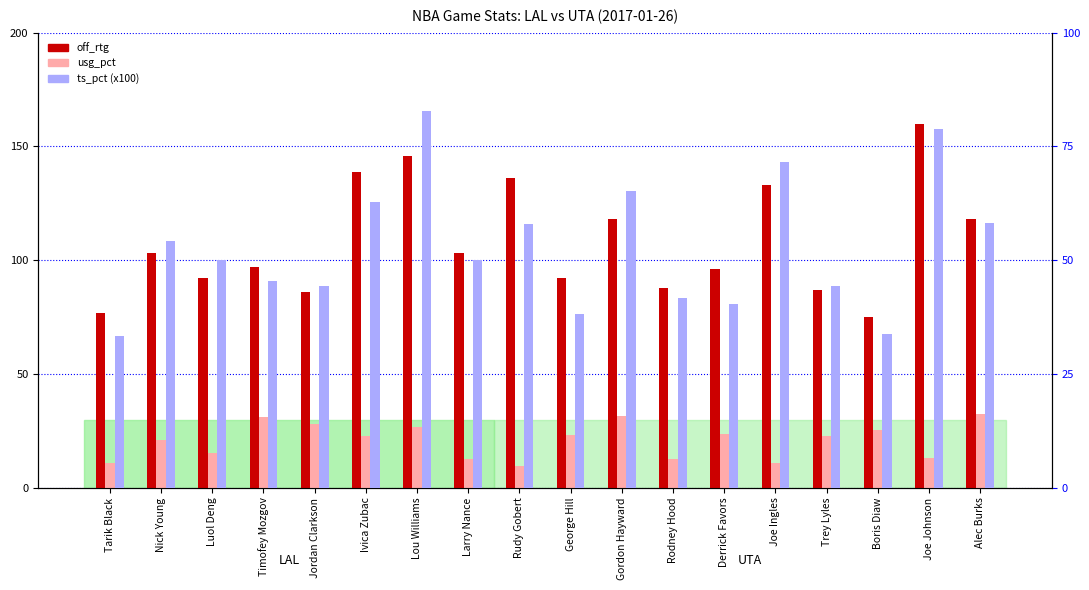

Between Rudy Gobert and Rodney Hood, which series saw the biggest shift?

off_rtg